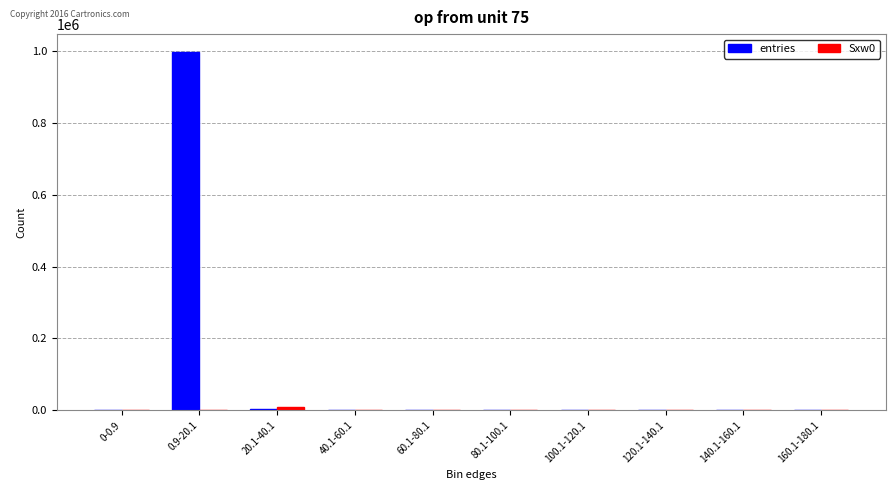

Which series has the widest spread of values?

entries